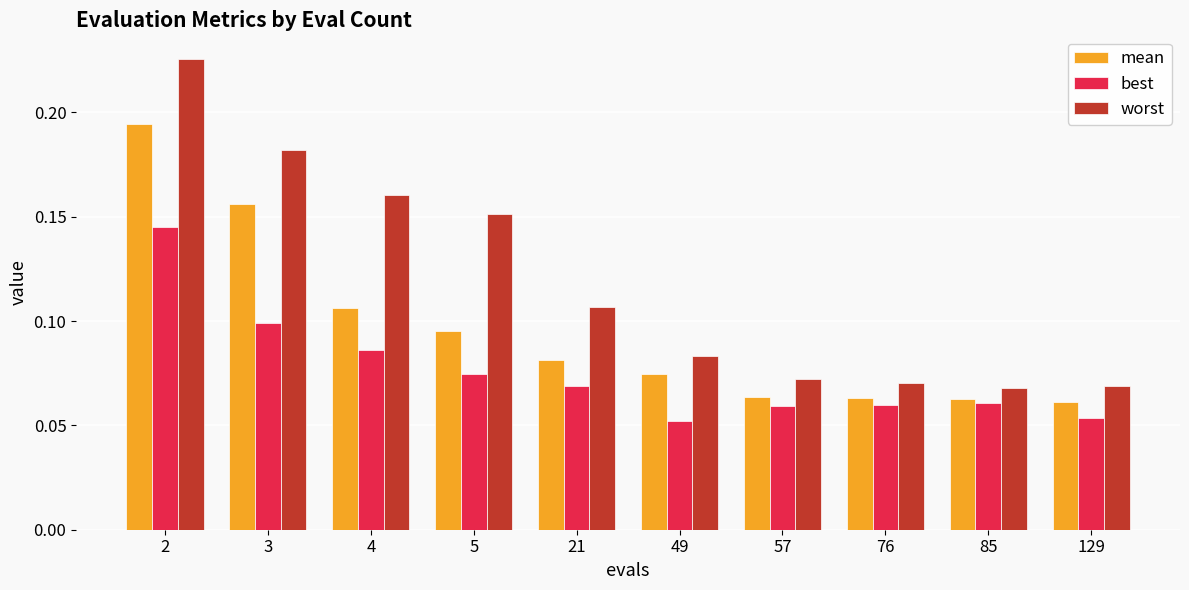

What is the sum of all best values?

0.8